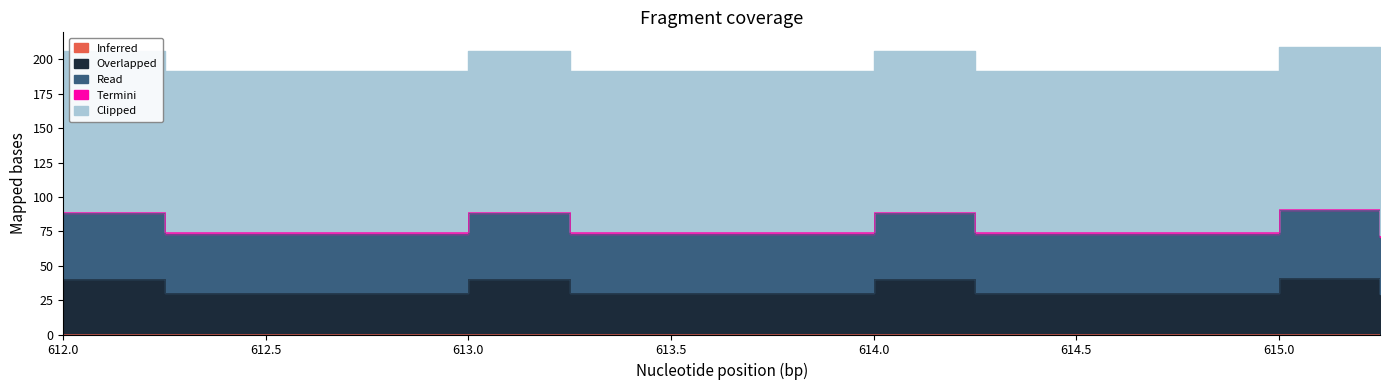

Which has a higher value, 614.25 or 613.0?

614.25